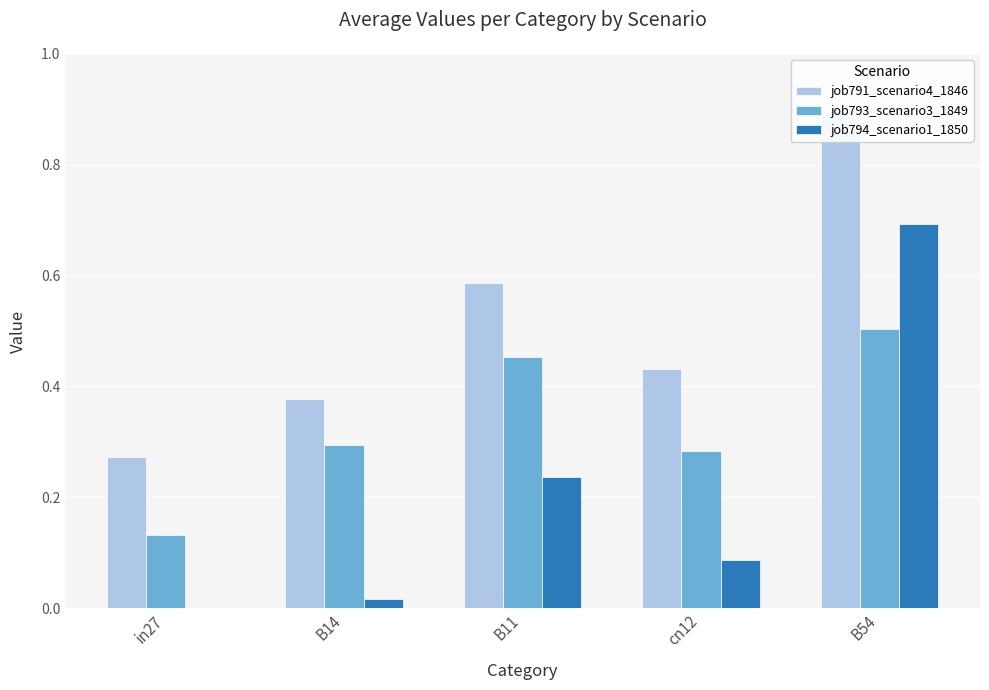

Rank the series by their average value, from highest to lowest.

job791_scenario4_1846, job793_scenario3_1849, job794_scenario1_1850